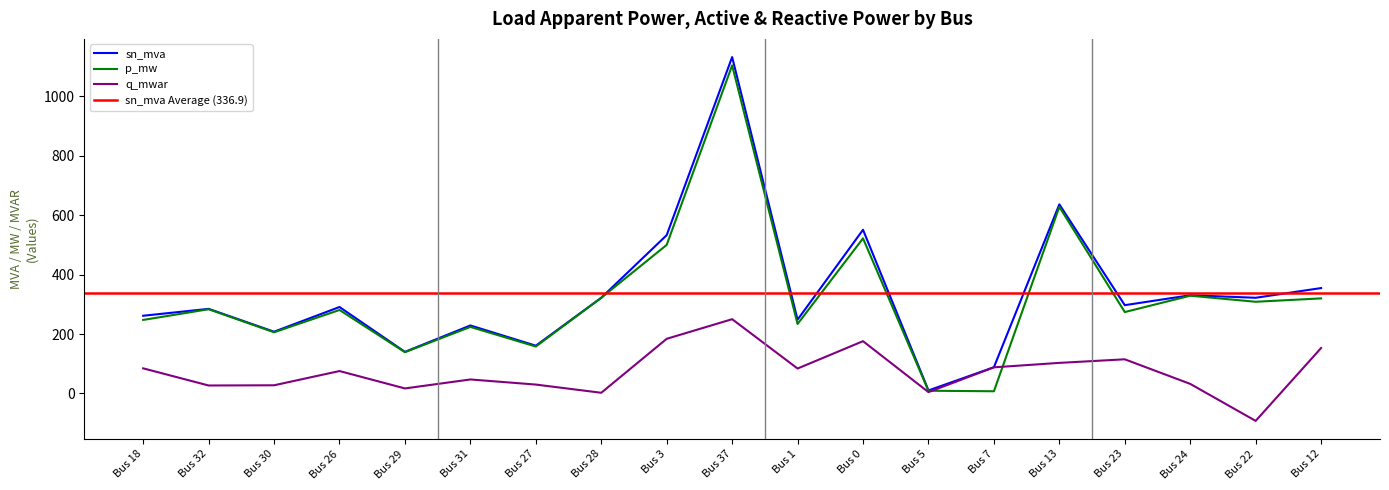

Reading left to right, what are all the values shown in this chart?

sn_mva: 261.6	284.8	207.8	291.0	140.0	228.9	160.8	322.0	532.8	1132.0	248.4	550.9	10.3	88.3	636.4	297.2	330.6	322.1	354.7
p_mw: 247.5	283.5	206.0	281.0	139.0	224.0	158.0	322.0	500.0	1104.0	233.8	522.0	9.2	7.5	628.0	274.0	329.0	308.6	320.0
q_mwar: 84.6	26.9	27.6	75.5	17.0	47.2	30.0	2.4	184.0	250.0	84.0	176.0	4.6	88.0	103.0	115.0	32.3	-92.2	153.0